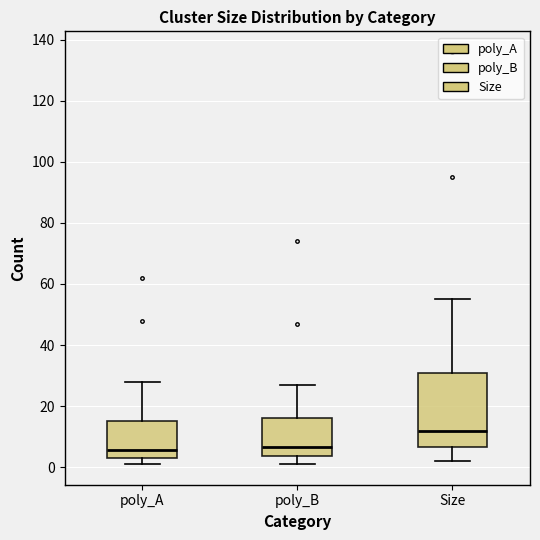

Reading left to right, read every box against the y-axis: the position of its median line, the range the box covers, and the ends of its whiskers. The values are not printed on the chart, so give them approximately, as read against the axis.

poly_A: median 6, box 4 to 16, whiskers 2 to 28
poly_B: median 6, box 4 to 16, whiskers 2 to 28
Size: median 12, box 6 to 32, whiskers 2 to 56